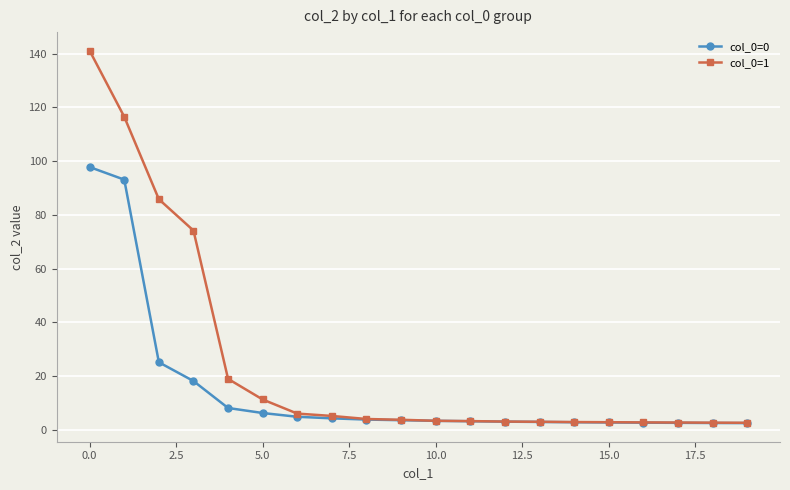

Which series has the largest total across all categories?

col_0=1